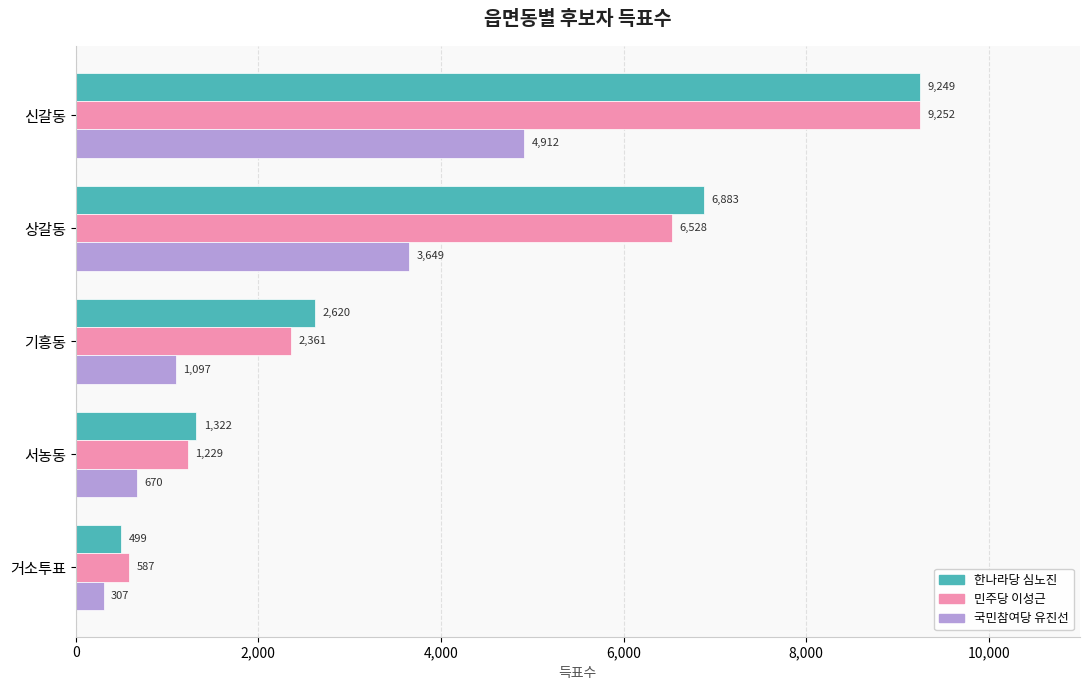

What is the total value across all series at 신갈동?

23413